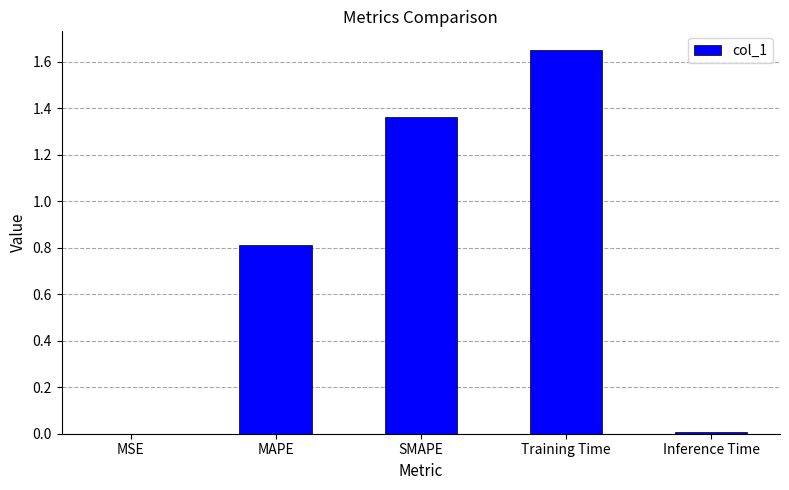

Are the bars horizontal?

No